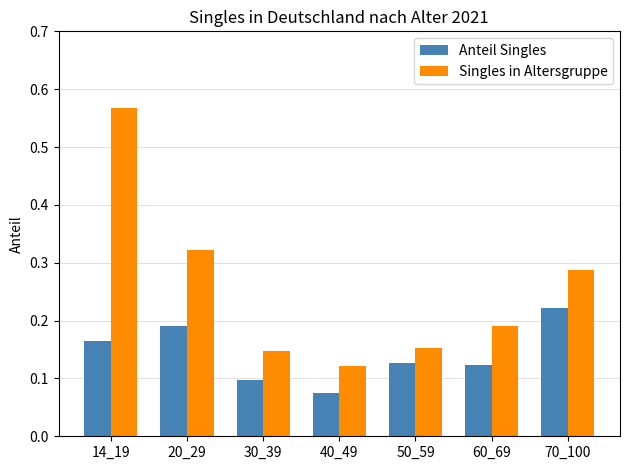

What are all the series names shown in the legend?

Anteil Singles, Singles in Altersgruppe